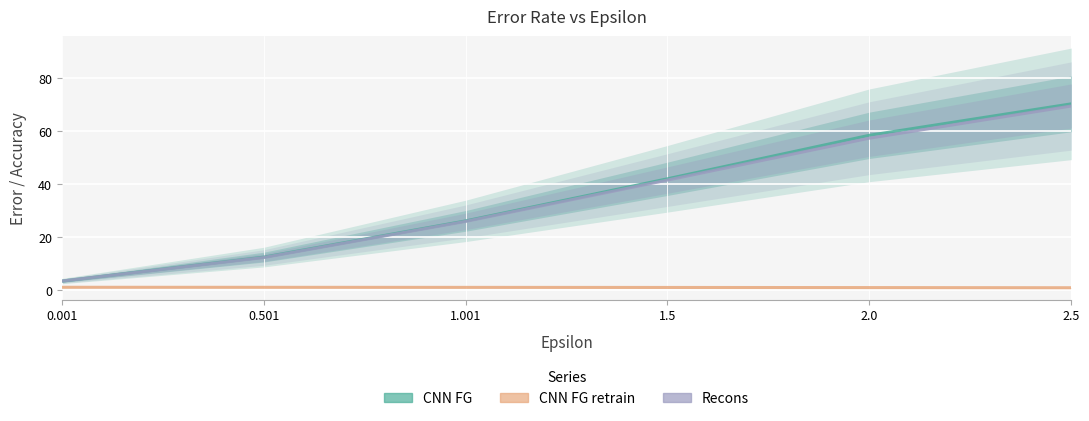

What is the difference between the maximum and minimum values in the Recons series?

66.2